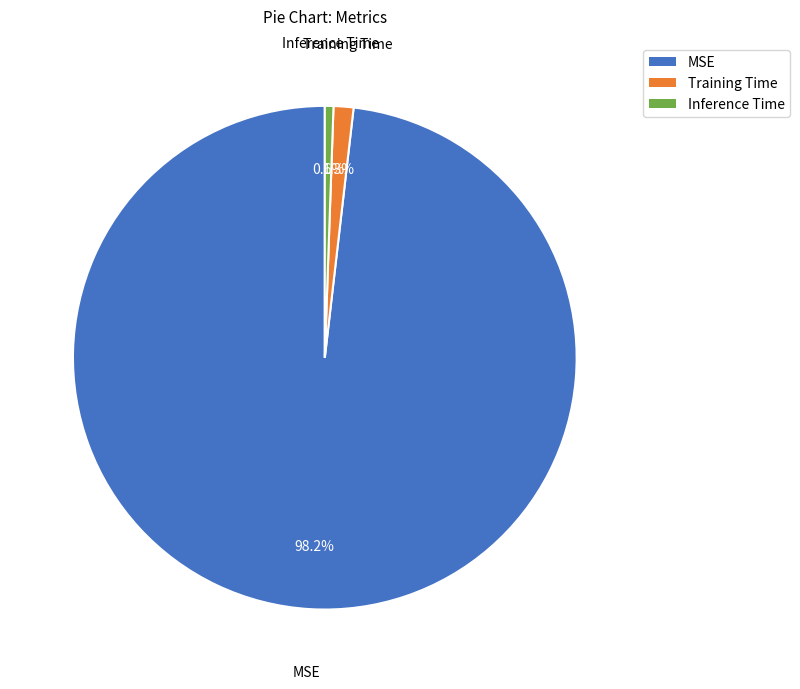

Rank the categories by value from highest to lowest.

MSE, Training Time, Inference Time